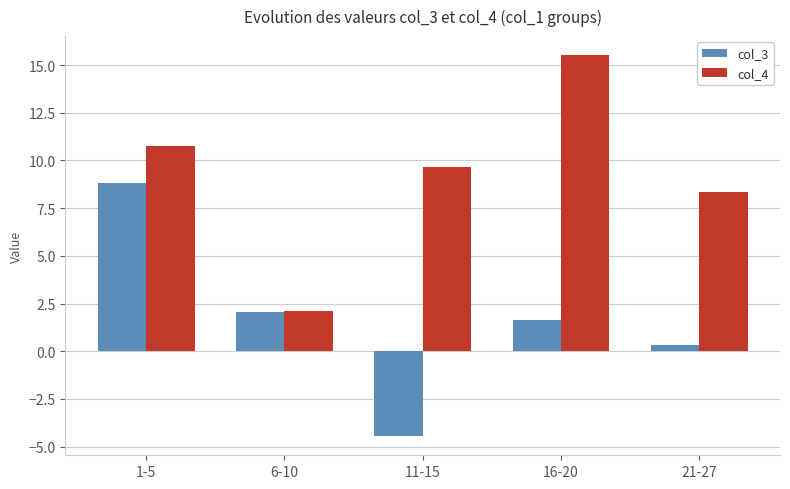

What is the difference between the maximum and minimum values in the col_4 series?

13.4